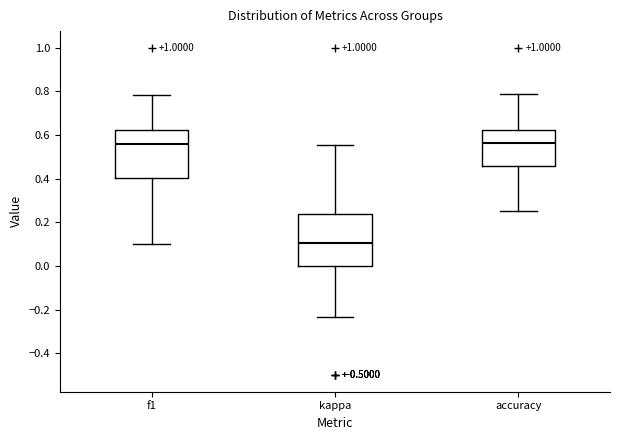

Reading left to right, transcribe this box plot: for each box, give where its median line is, the range the box spans, and where its two whiskers end, as read against the y-axis. The values are not printed on the chart, so give them approximately, as read against the axis.

f1: median 0.56, box 0.40 to 0.62, whiskers 0.10 to 0.78
kappa: median 0.10, box 0.00 to 0.24, whiskers -0.24 to 0.56
accuracy: median 0.56, box 0.46 to 0.62, whiskers 0.26 to 0.78